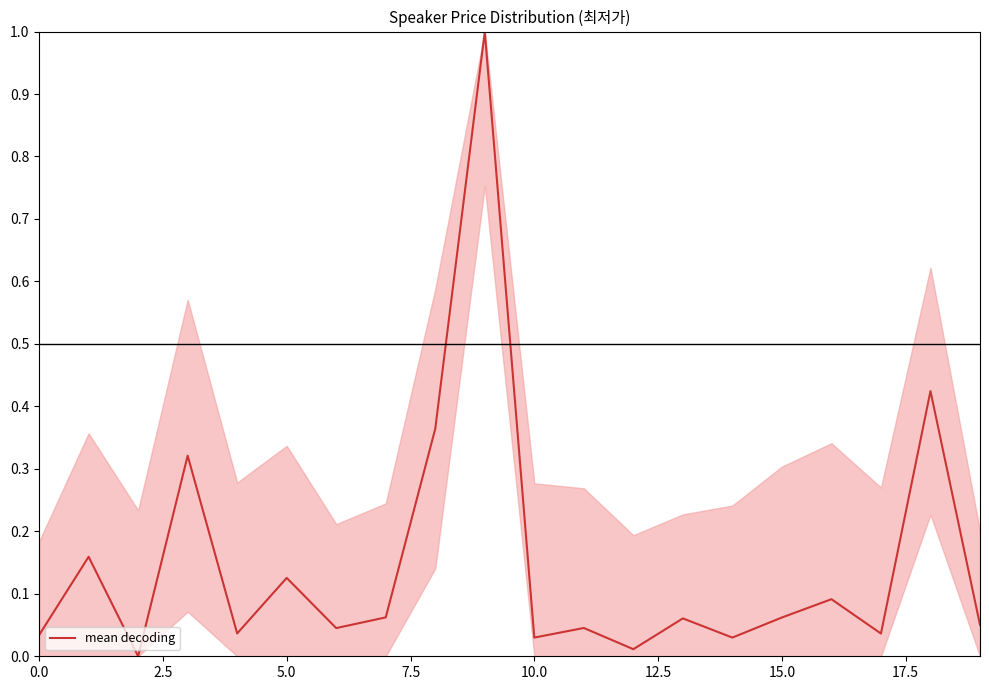

What is the difference between the maximum and minimum values?

1.0